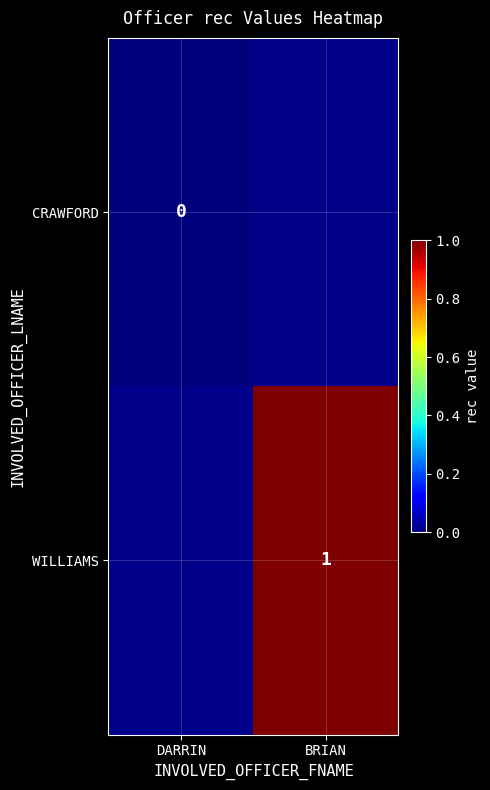

The value of WILLIAMS at BRIAN is 1.5. True or false?

False